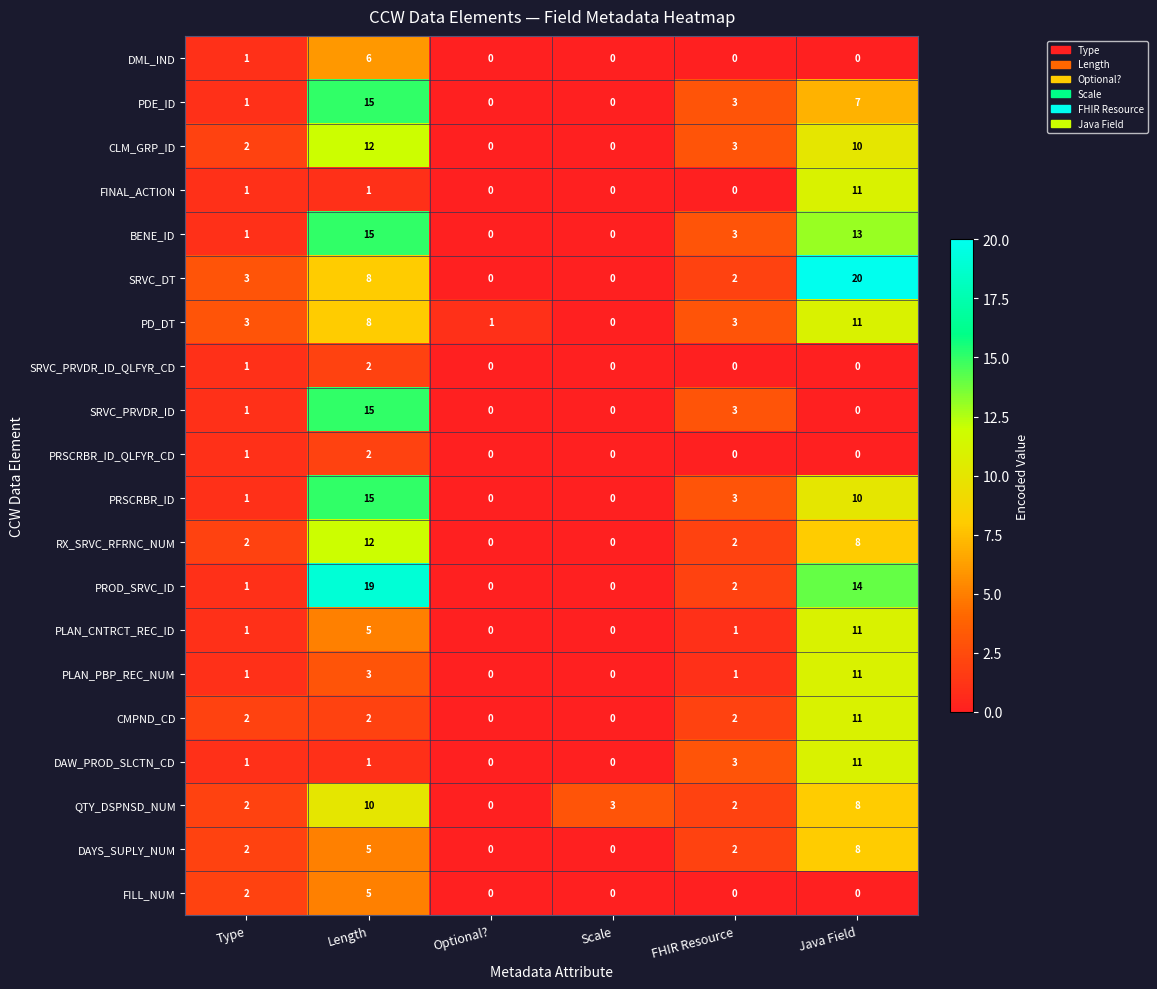

Which series has the widest spread of values?

SRVC_DT